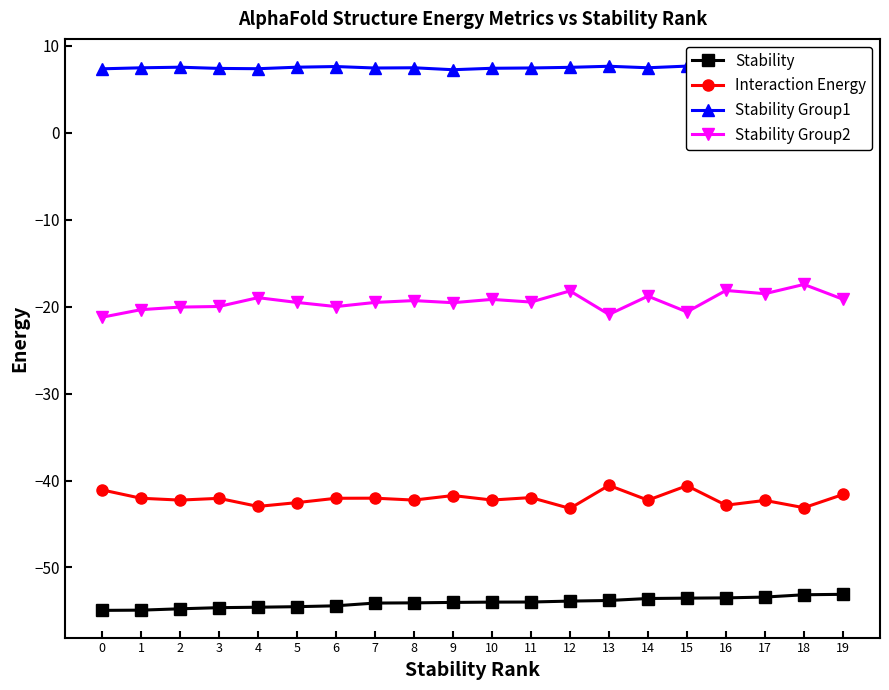

How many data points in Interaction Energy are less than -42?

14